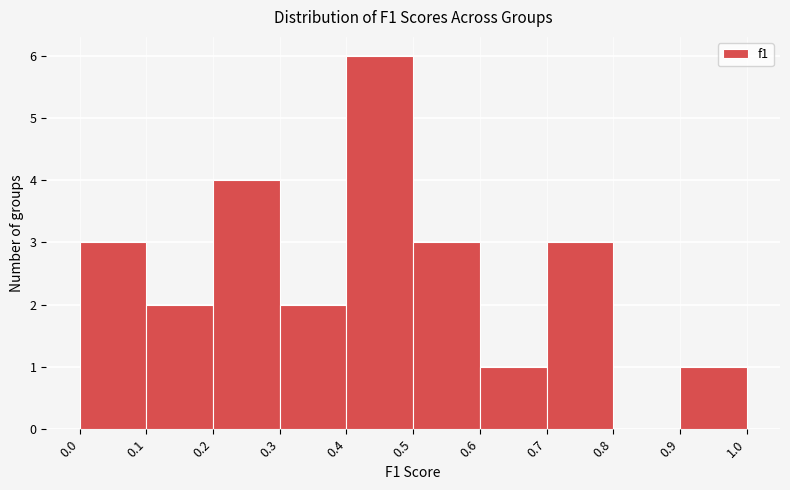

What is the height of the bar covering 0.3 to 0.4 on the x-axis? The values are not printed on the chart, so give them approximately, as read against the axis.

2